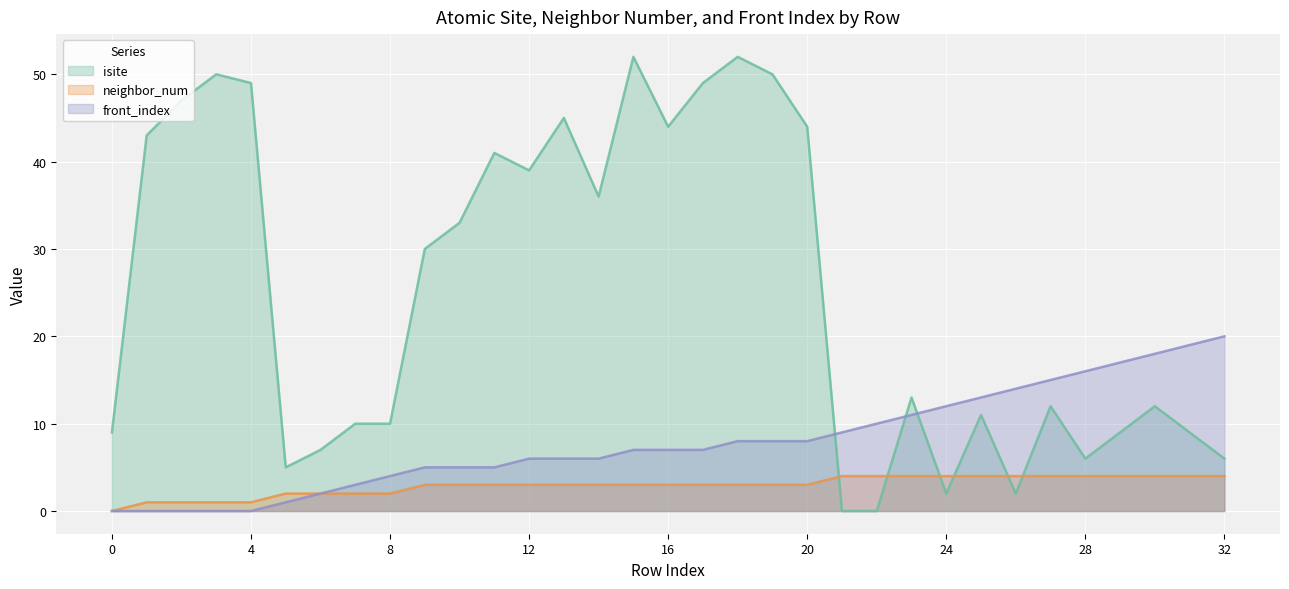

Rank the series at 28 from highest to lowest value.

front_index, isite, neighbor_num